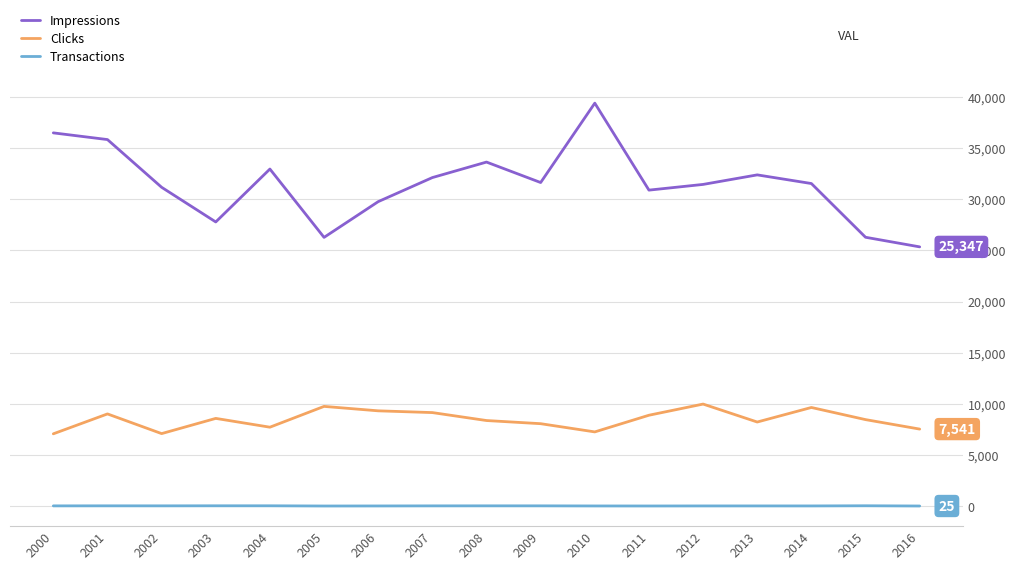

What is the maximum value shown in the chart?

39392